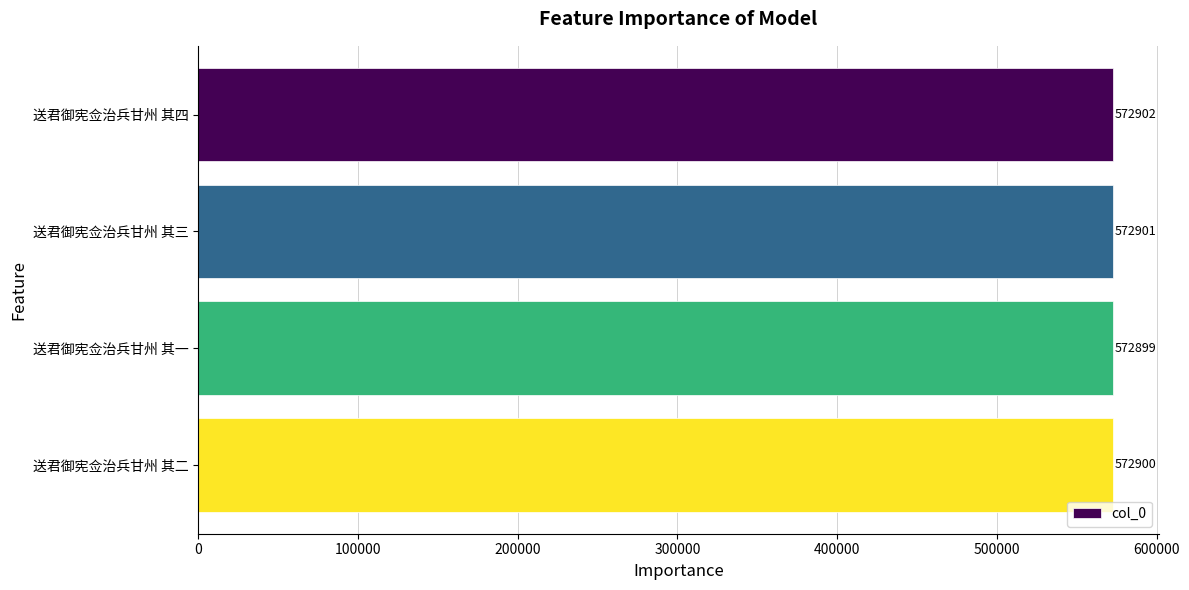

What is the change in value from 送君御宪佥治兵甘州 其四 to 送君御宪佥治兵甘州 其一?

-3